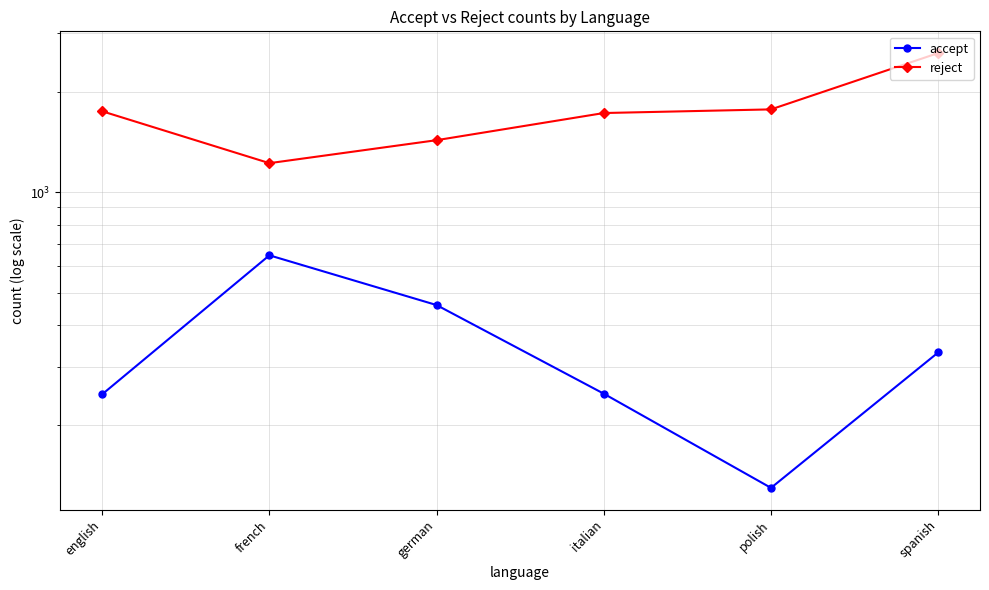

What is the approximate value of reject at english, to the nearest 100?

1700